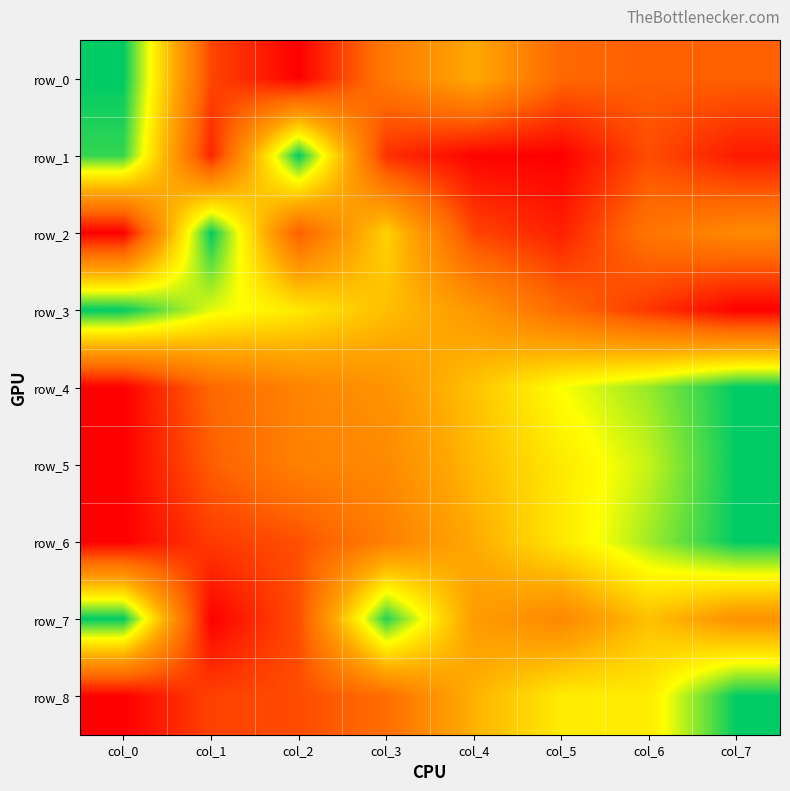

Reading right to left, extract all data points from this chart.

row_0: col_7=0.2	col_6=0.2	col_5=0.3	col_4=0.5	col_3=0.3	col_2=0.0	col_1=0.2	col_0=1.0
row_1: col_7=0.1	col_6=0.2	col_5=0.0	col_4=0.0	col_3=0.1	col_2=1.0	col_1=0.1	col_0=0.9
row_2: col_7=0.4	col_6=0.3	col_5=0.1	col_4=0.2	col_3=0.6	col_2=0.2	col_1=1.0	col_0=0.0
row_3: col_7=0.0	col_6=0.1	col_5=0.3	col_4=0.4	col_3=0.6	col_2=0.7	col_1=0.8	col_0=1.0
row_4: col_7=1.0	col_6=0.9	col_5=0.8	col_4=0.6	col_3=0.4	col_2=0.4	col_1=0.3	col_0=0.0
row_5: col_7=1.0	col_6=0.8	col_5=0.7	col_4=0.6	col_3=0.4	col_2=0.4	col_1=0.2	col_0=0.0
row_6: col_7=1.0	col_6=0.8	col_5=0.7	col_4=0.5	col_3=0.3	col_2=0.2	col_1=0.1	col_0=0.0
row_7: col_7=0.4	col_6=0.6	col_5=0.4	col_4=0.5	col_3=1.0	col_2=0.2	col_1=0.0	col_0=1.0
row_8: col_7=1.0	col_6=0.7	col_5=0.7	col_4=0.5	col_3=0.3	col_2=0.2	col_1=0.2	col_0=0.0